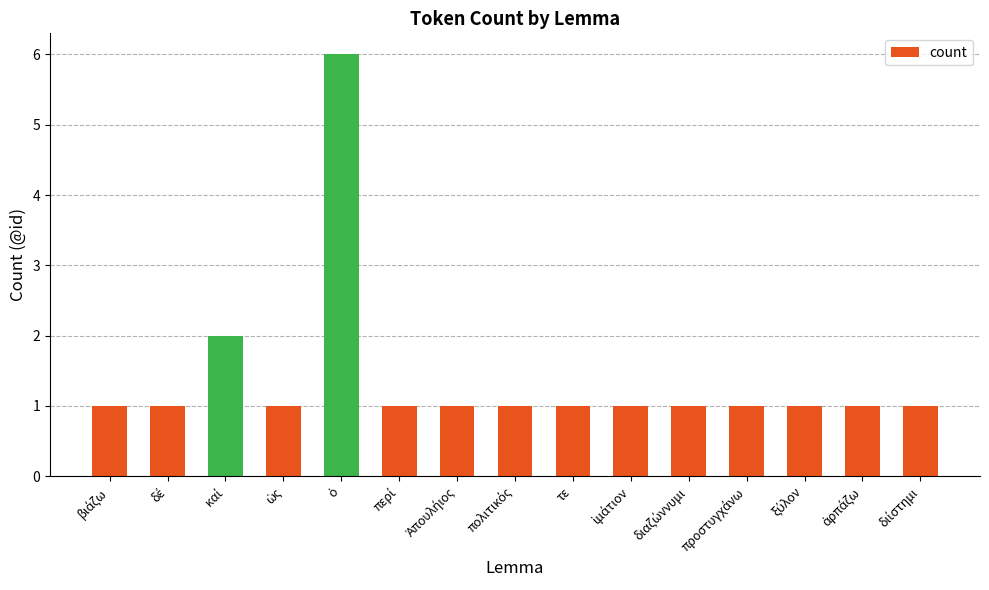

What is the greatest value displayed?

6